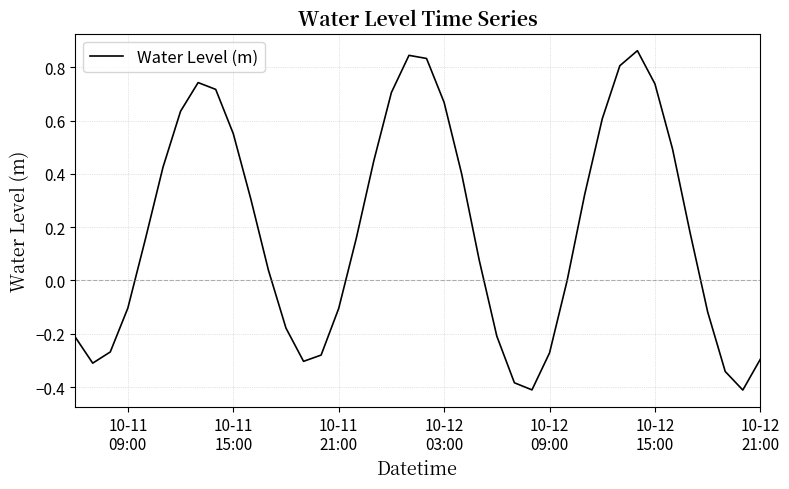

What is the difference between the maximum and minimum values?

1.3